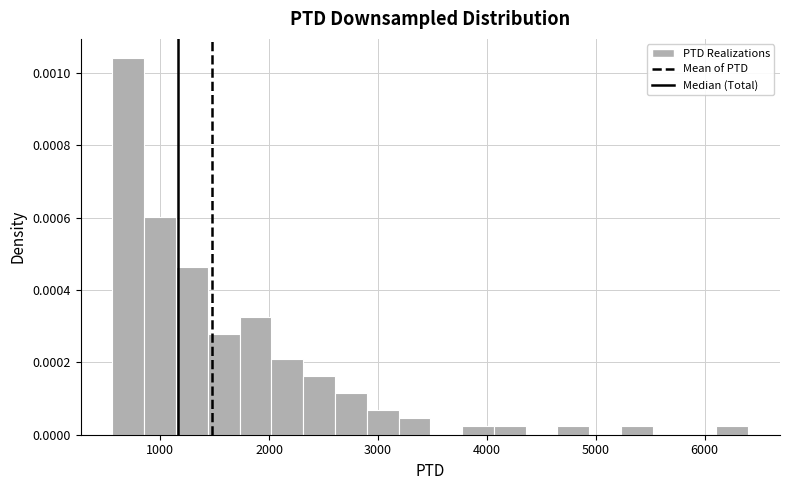

Read against the x-axis, roughly where is the centre of the tallest bar?

700